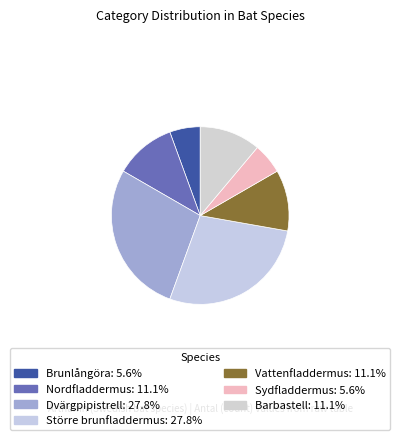

How many slices are in this pie chart?

7